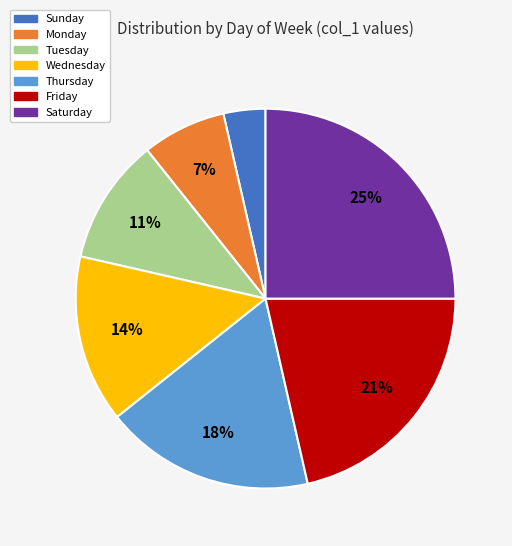

Which slice is the smallest?

Sunday